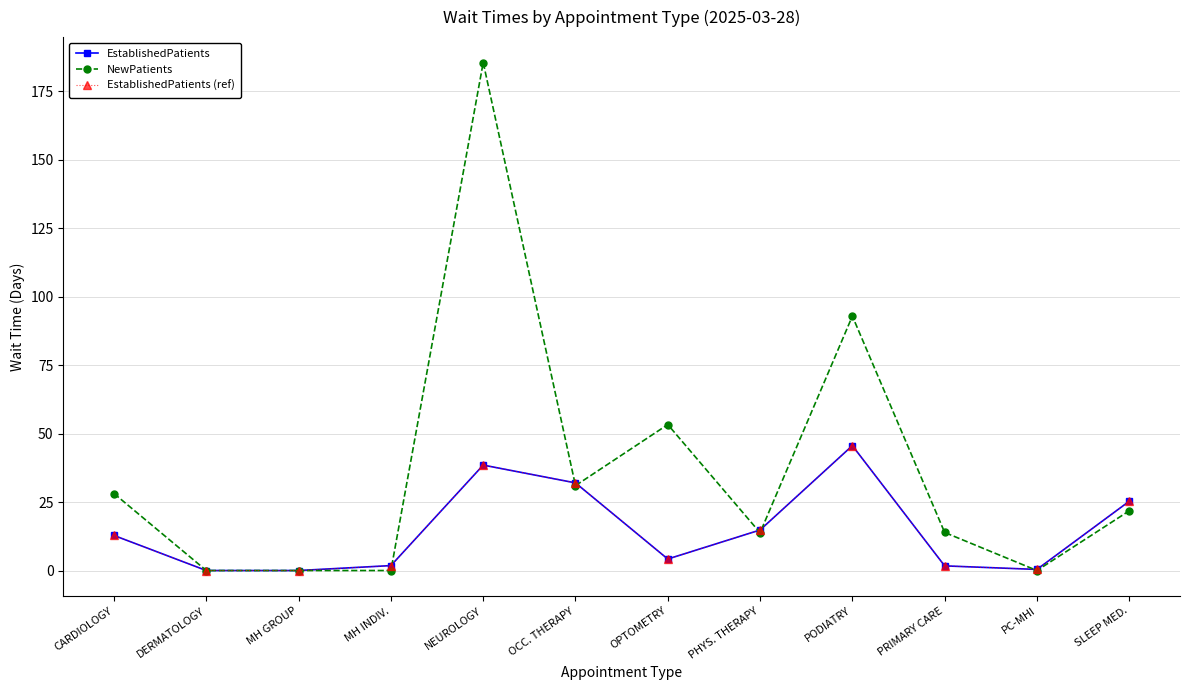

Reading left to right, transcribe all the data shown in this chart.

EstablishedPatients: 12.8	0.0	0.0	1.8	38.5	32.0	4.2	14.8	45.6	1.7	0.4	25.3
NewPatients: 28.1	0.0	0.0	0.0	185.5	31.0	53.3	13.8	92.9	13.9	0.0	21.8
EstablishedPatients (ref): 12.8	0.0	0.0	1.8	38.5	32.0	4.2	14.8	45.6	1.7	0.4	25.3